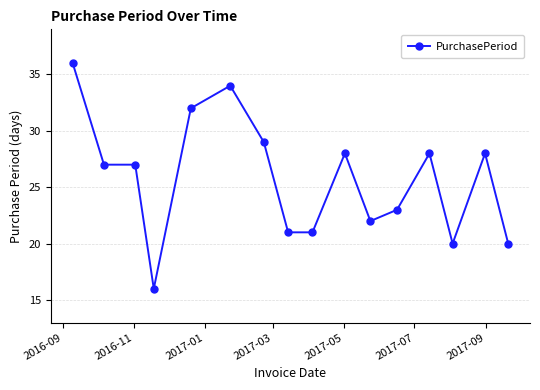

True or false: there are more than 2 points higher than both neighbors.

True